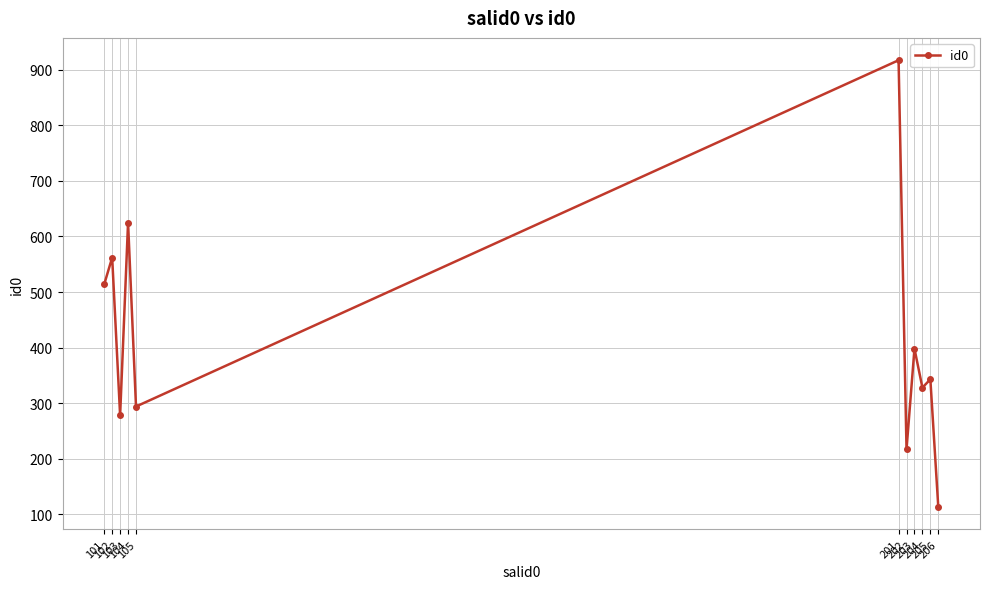

Count the number of data series in this chart.

1